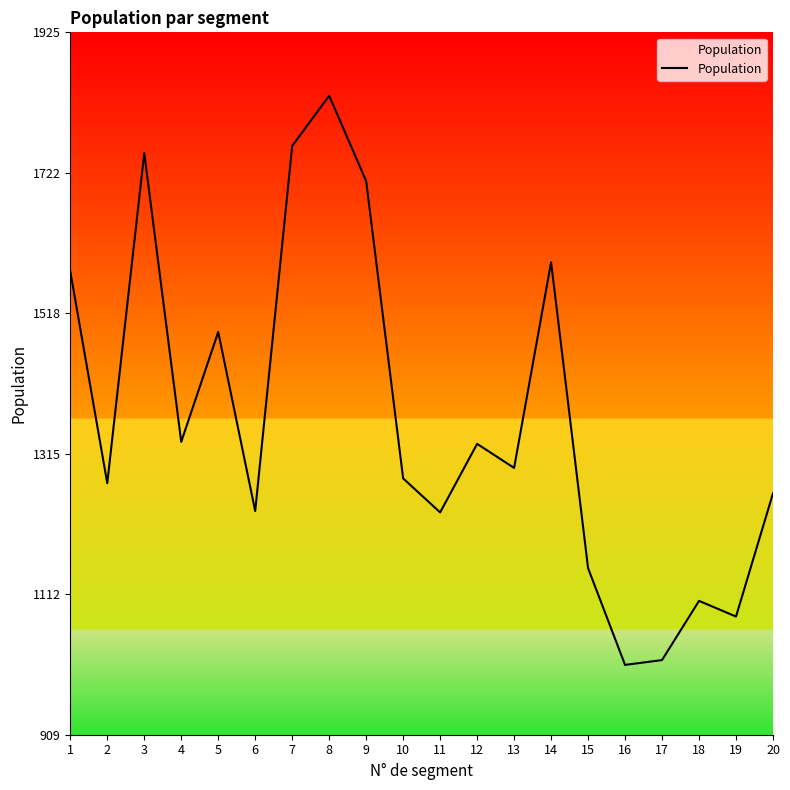

Is it true that the value at 19 is 741.1?

False